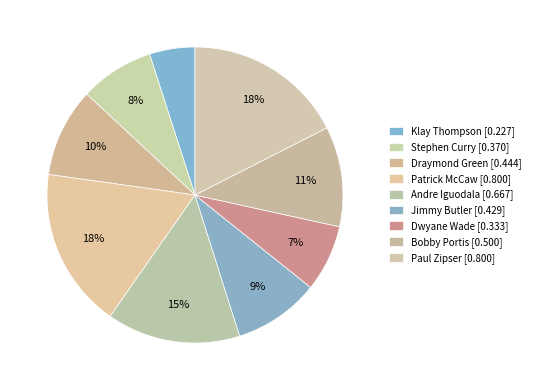

True or false: Bobby Portis accounts for 11% of the total.

True